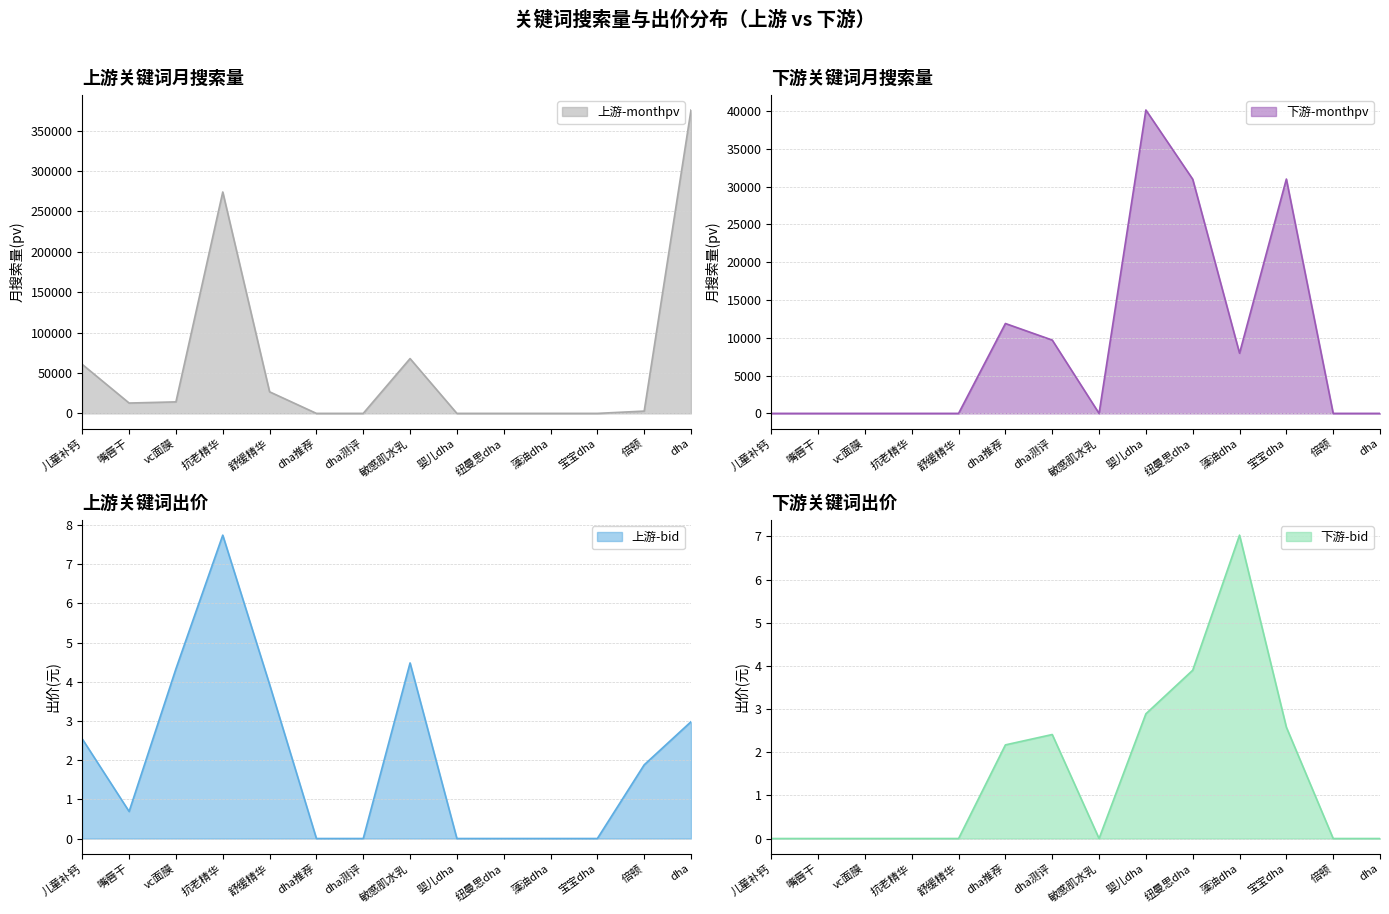

Which label corresponds to the largest value in the chart?

dha